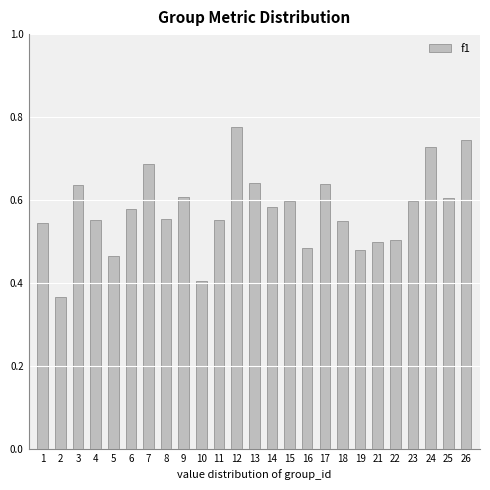

What is the change in value from 6 to 19?

-0.1